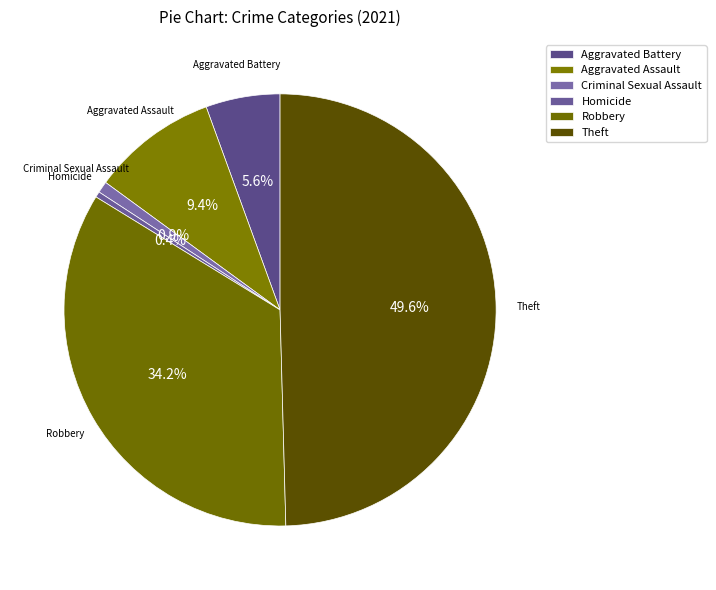

Does Homicide represent more than half of the total?

No